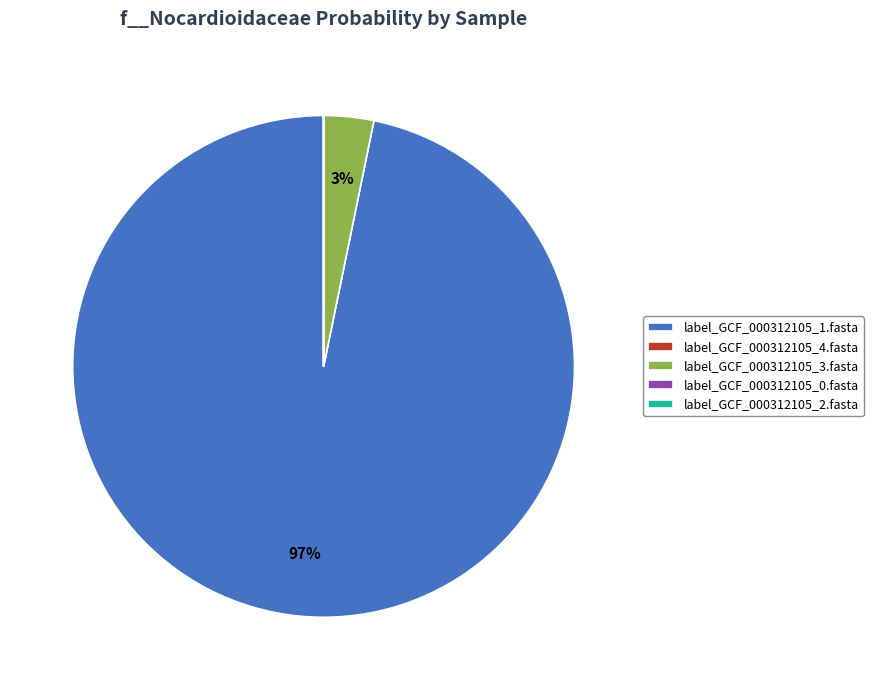

Is there a majority slice in this chart?

Yes